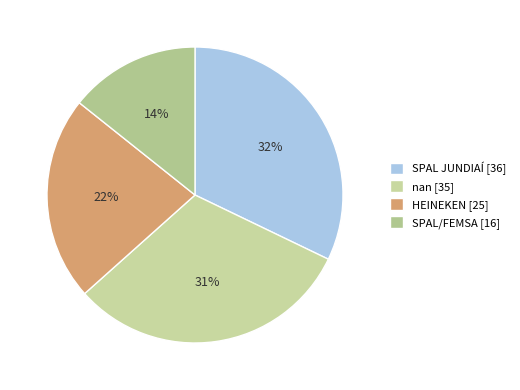

What is the change in value from nan to HEINEKEN?

-10